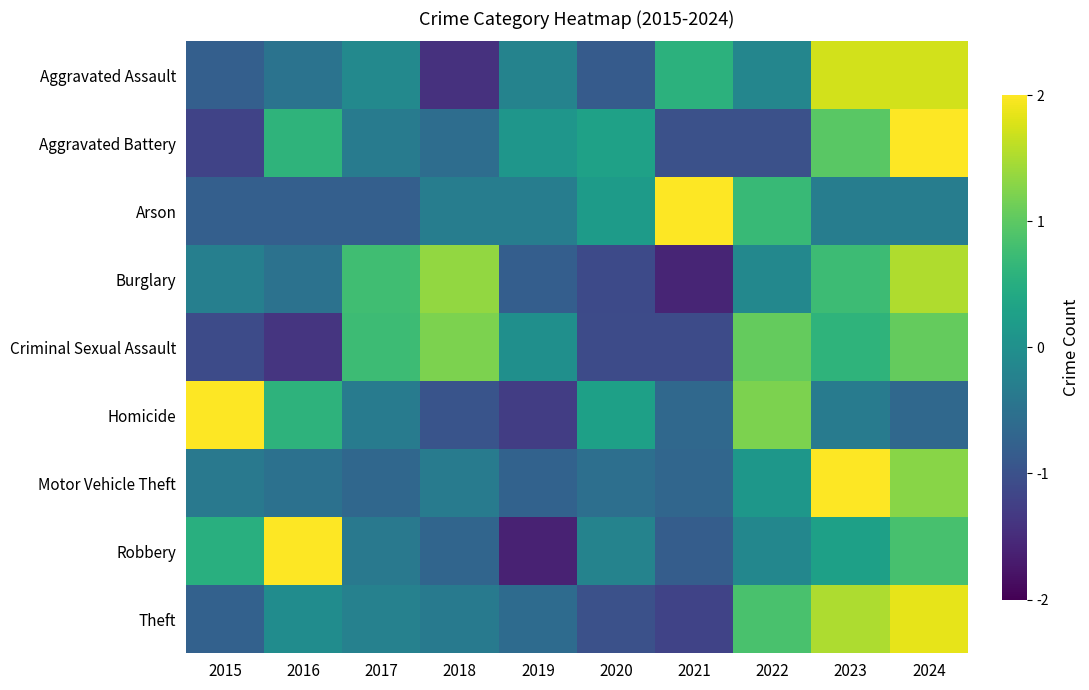

Which series changed the most between 2016 and 2018?

Robbery